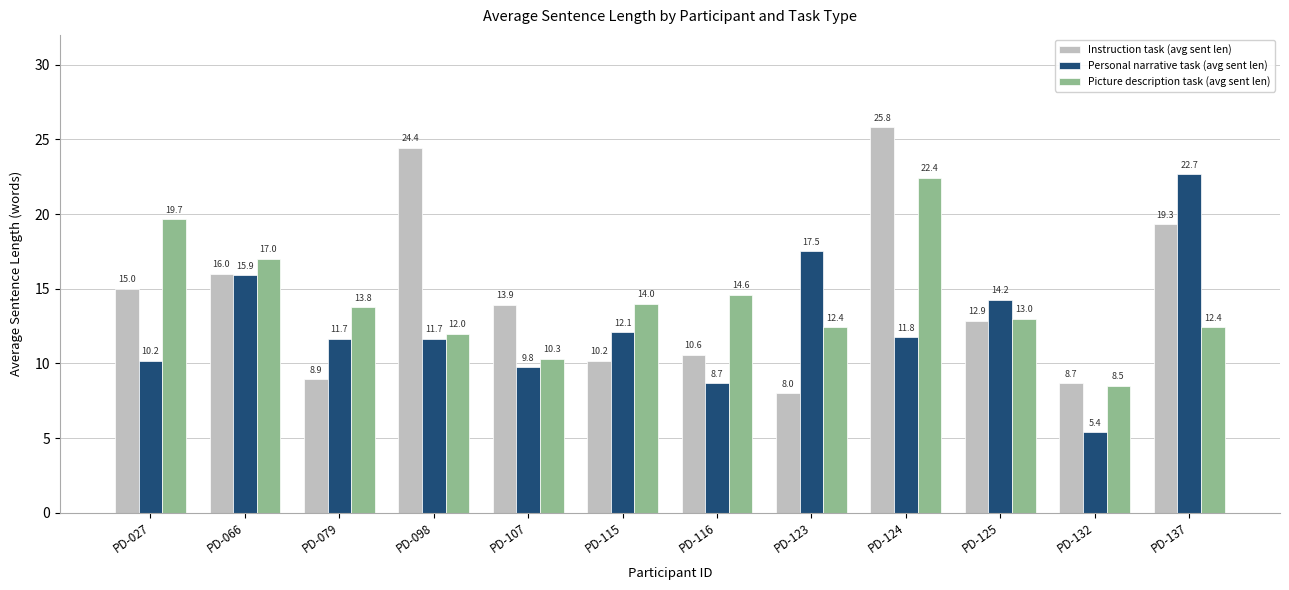

What is the difference between the highest and lowest values at PD-107?

4.2